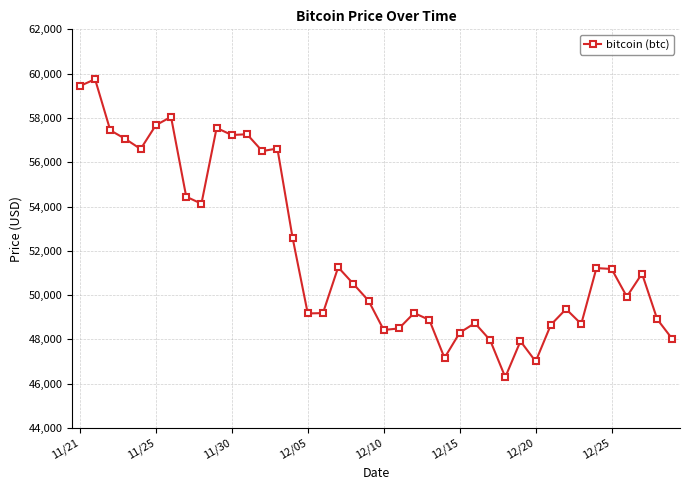

What is the difference between the maximum and minimum values?

13453